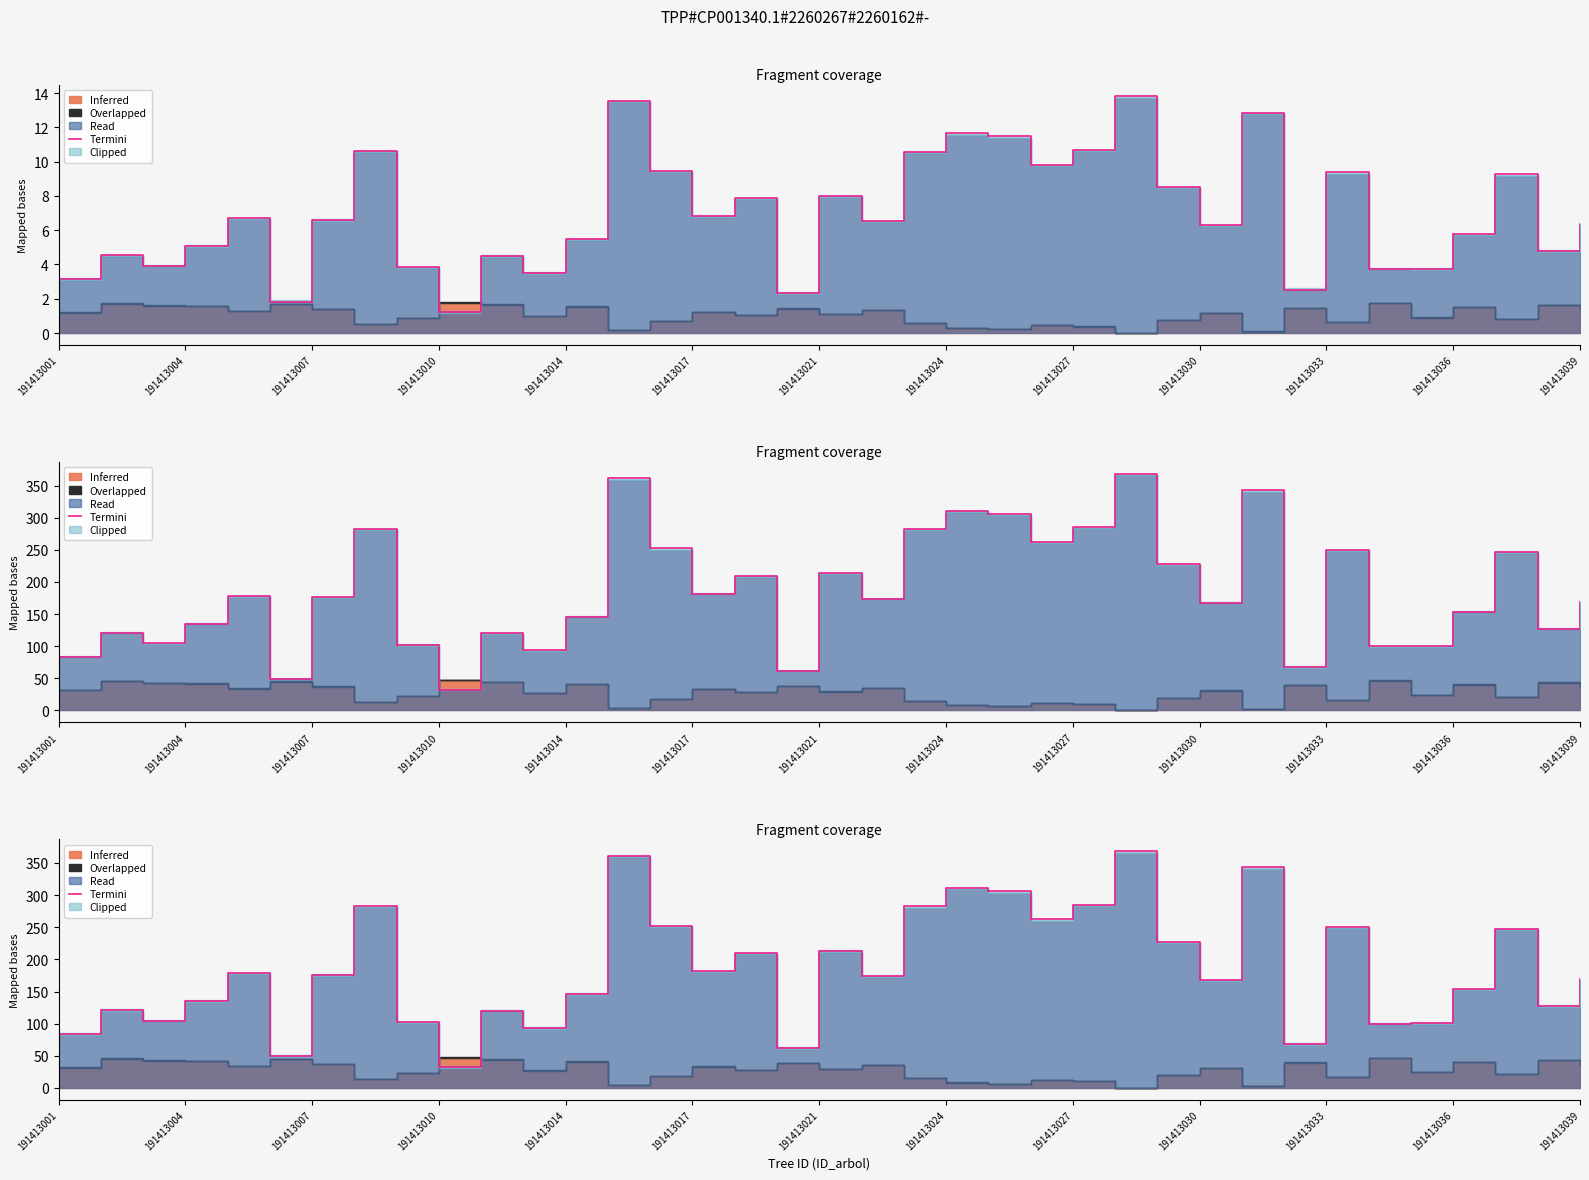

How many values are below 174?

18